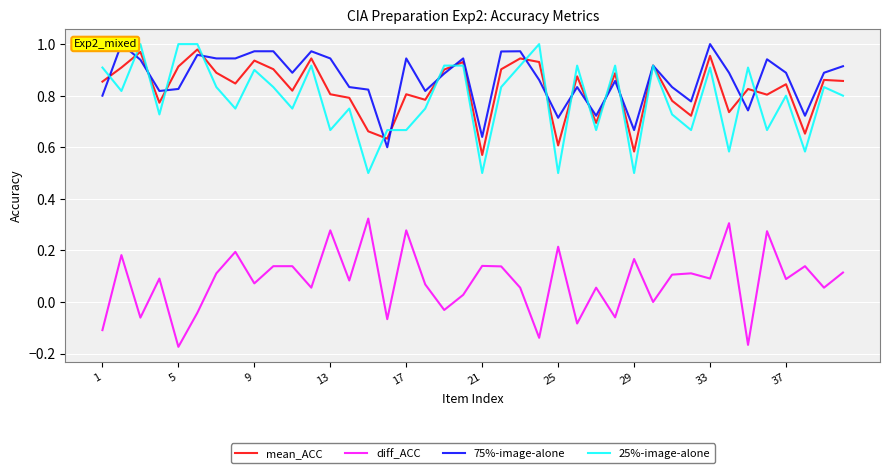

At how many categories does at least one series exceed 0?

40